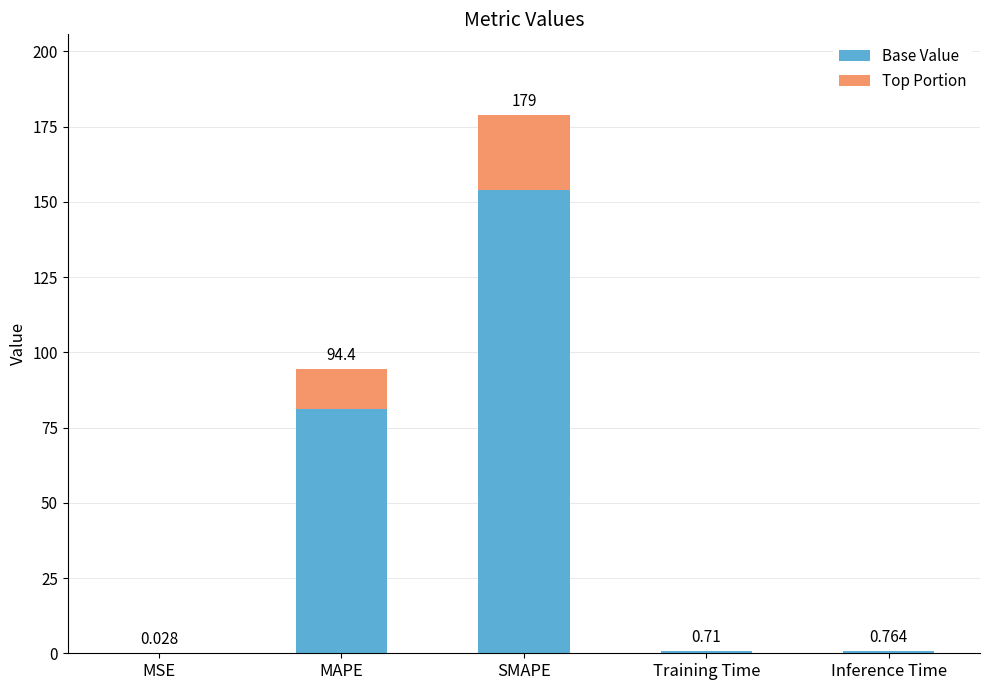

What are all the series names shown in the legend?

Base Value, Top Portion